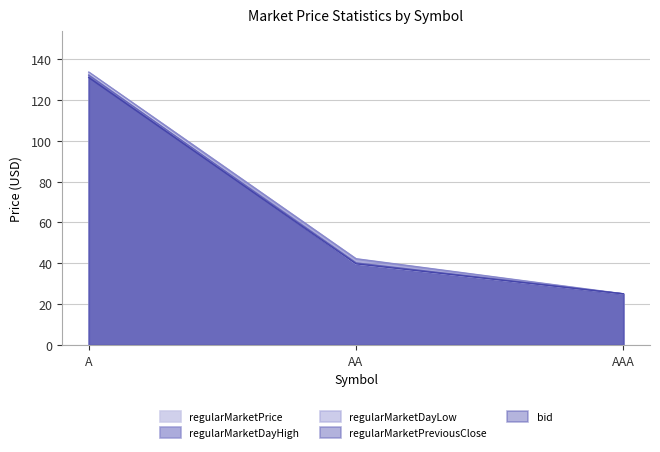

Which has a higher value, A or AAA?

A